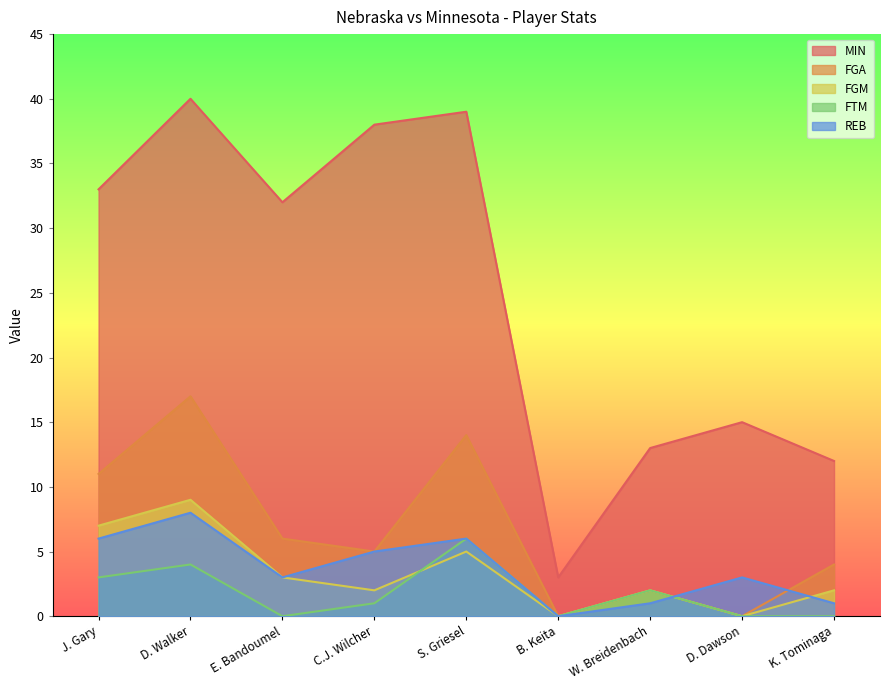

Reading left to right, transcribe all the data shown in this chart.

MIN: 33	40	32	38	39	3	13	15	12
FGA: 11	17	6	5	14	0	2	0	4
FGM: 7	9	3	2	5	0	2	0	2
FTM: 3	4	0	1	6	0	2	0	0
REB: 6	8	3	5	6	0	1	3	1